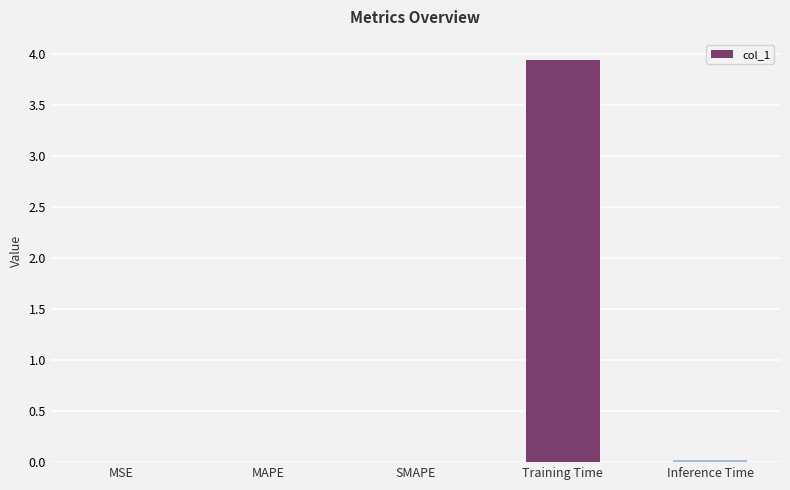

Is it true that the value at Training Time is 1.7?

False